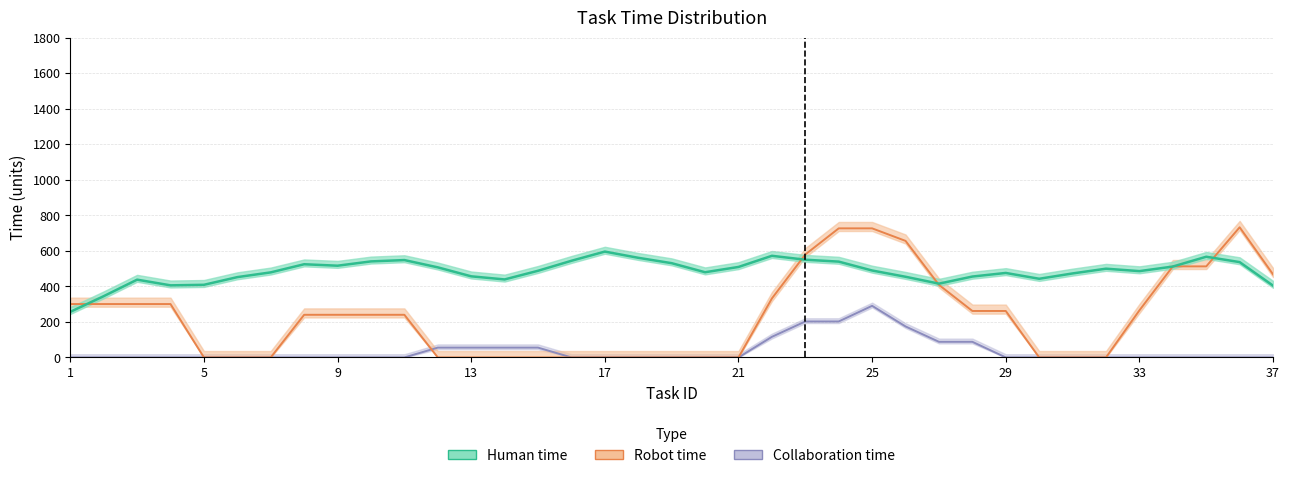

List the series in order of their peak value, lowest first.

Collaboration time, Human time, Robot time